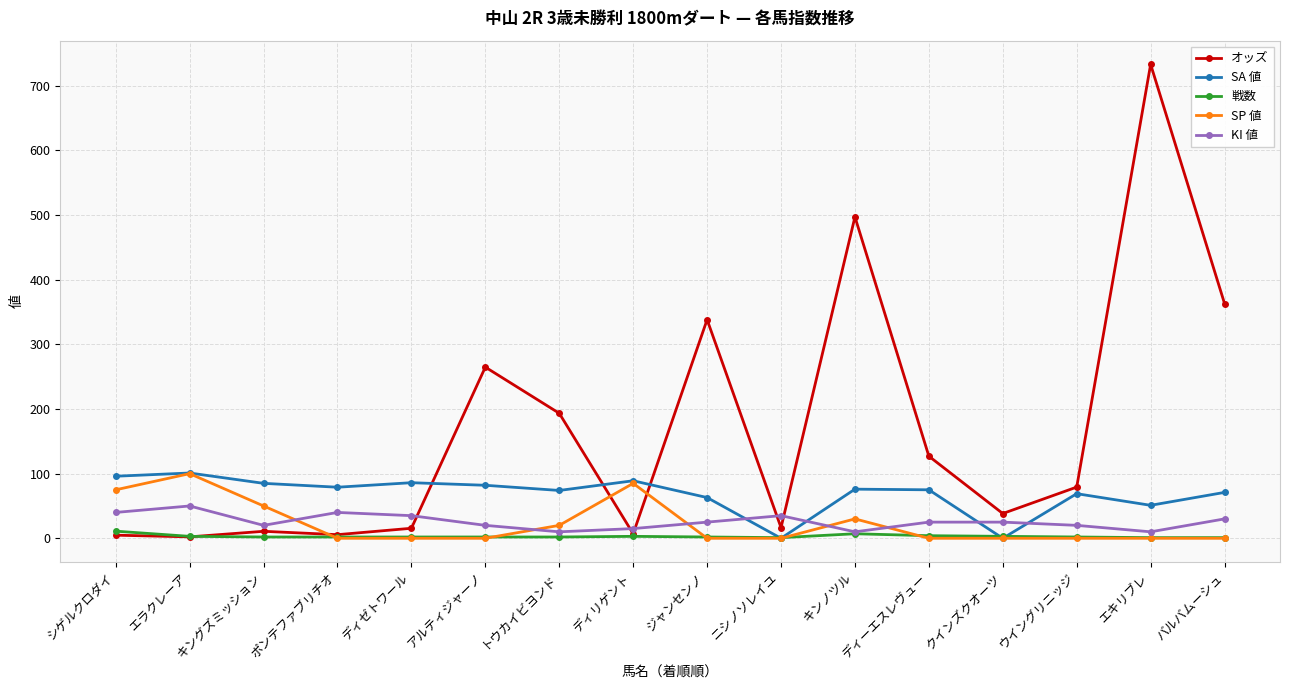

What is the value of the KI 値 point at the 12th from the left?

25.0